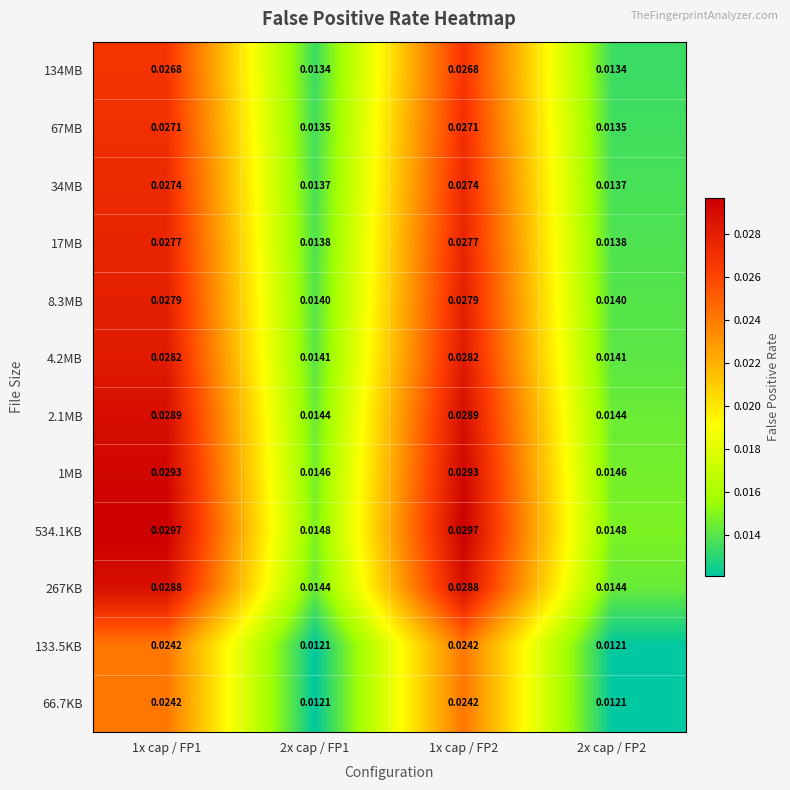

Which series has the largest range (max minus min)?

534.1KB